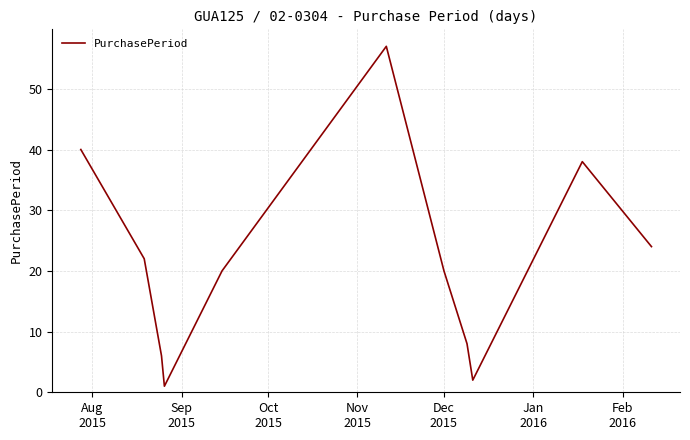

What is the difference between the maximum and minimum values?

56